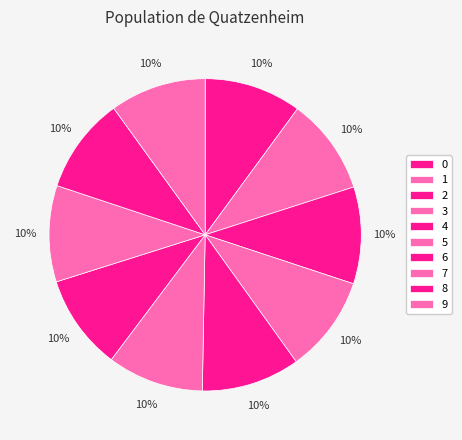

How many segments does this pie chart have?

10